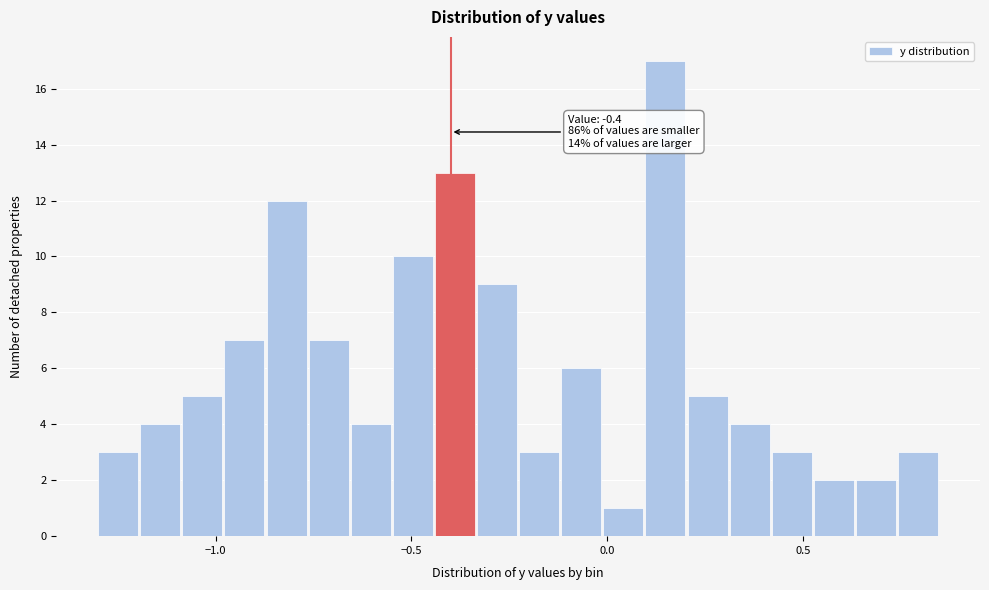

Read against the x-axis, roughly where is the centre of the tallest bar?

0.15